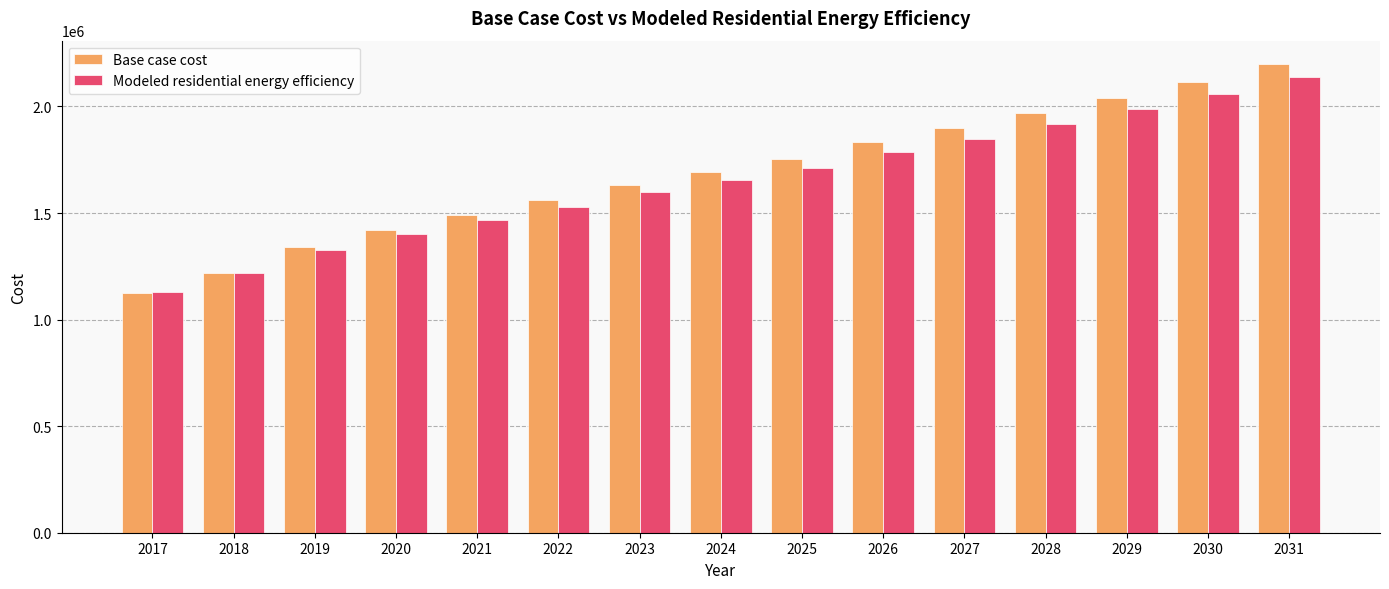

What is the spread (max minus min) of values at 2028?

51250.2